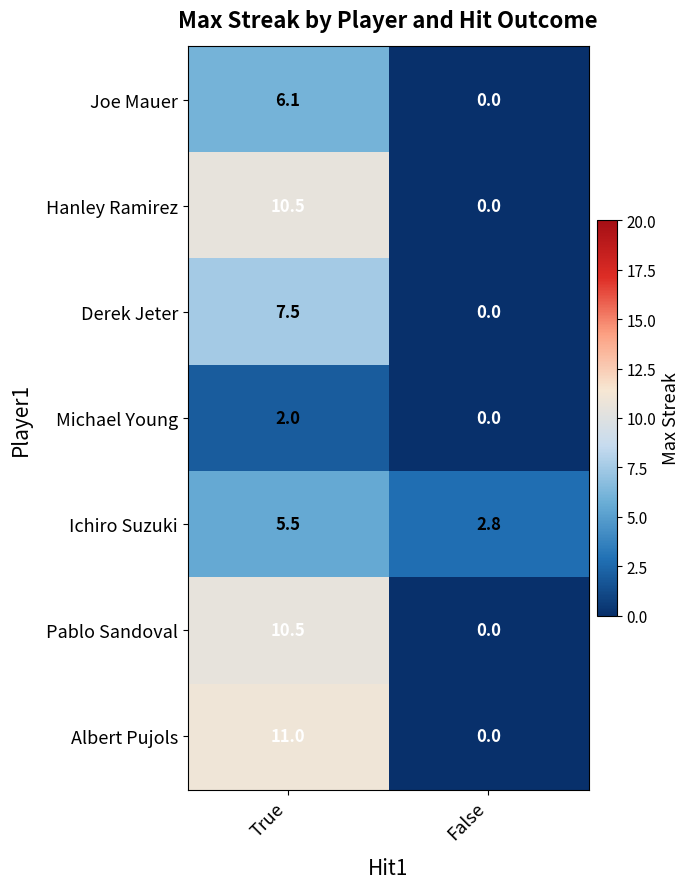

Where is Ichiro Suzuki nearest to the value 4?

False